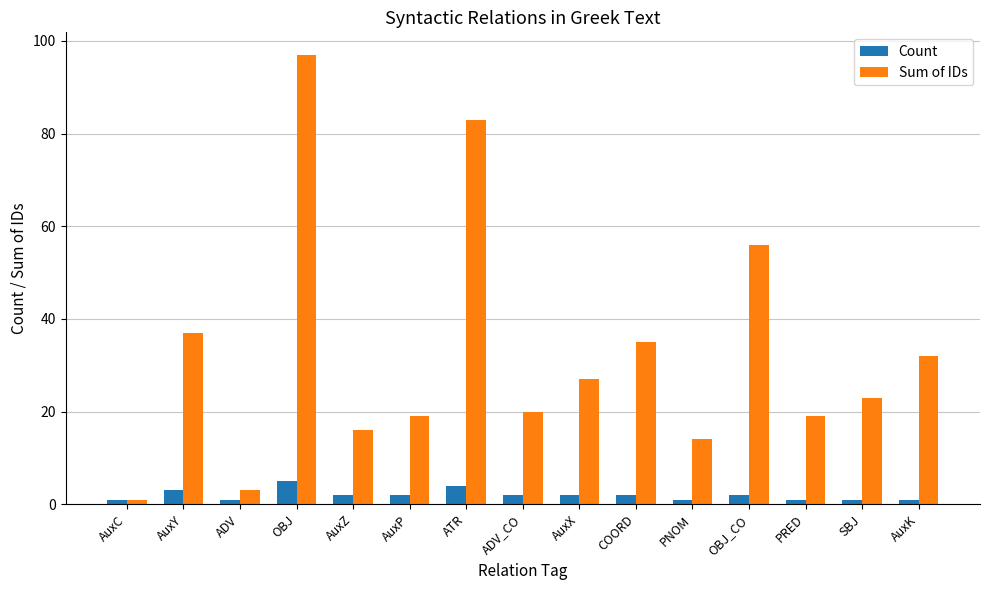

Does the chart contain stacked bars?

No